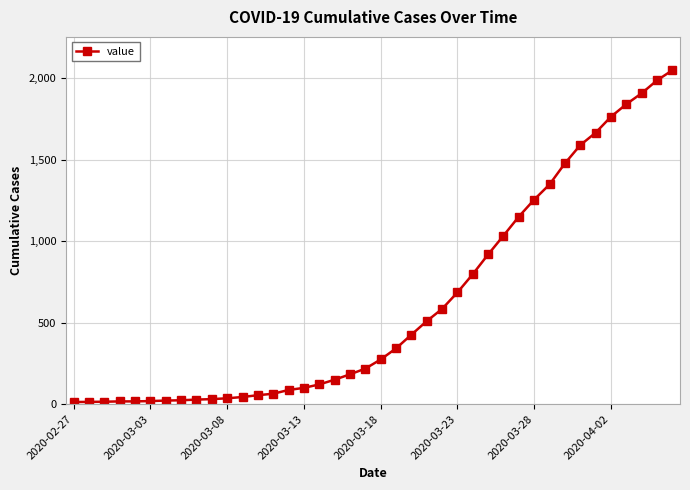

What is the maximum value shown in the chart?

2047